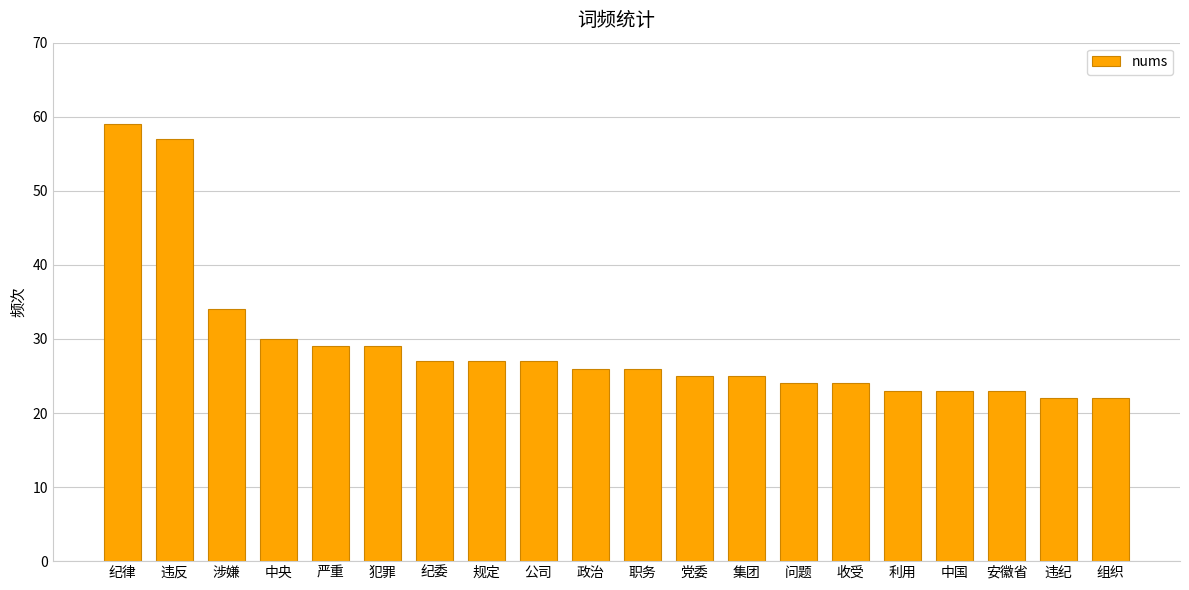

Are the bars horizontal?

No